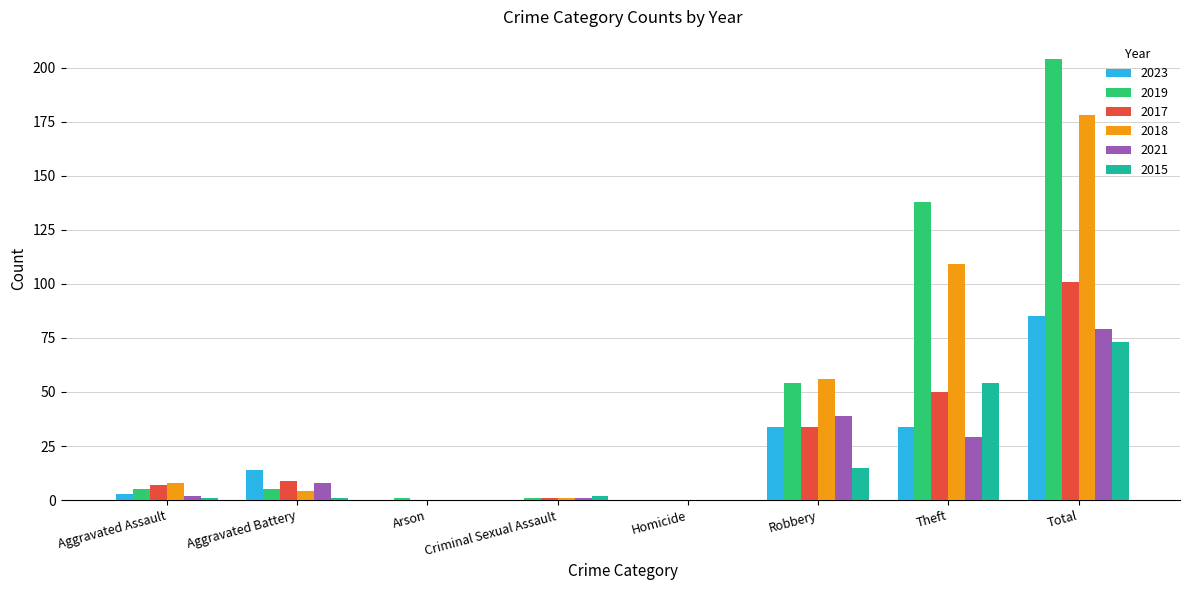

Between Aggravated Battery and Criminal Sexual Assault, which series saw the biggest shift?

2023